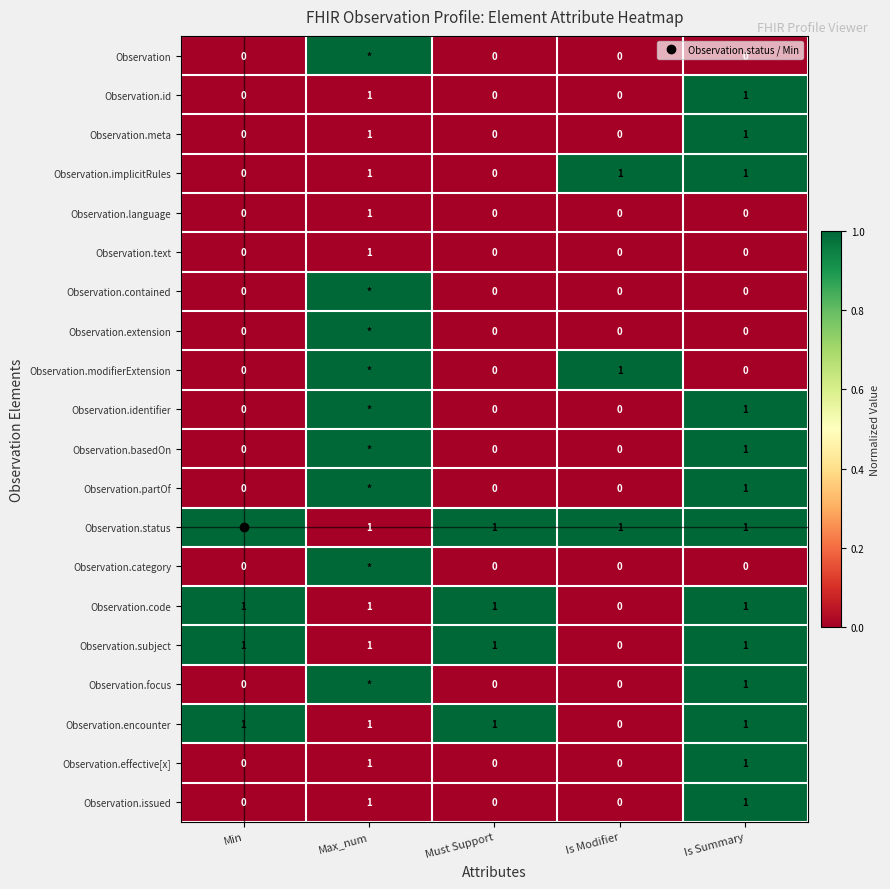

What is the maximum value for Observation.implicitRules?

1